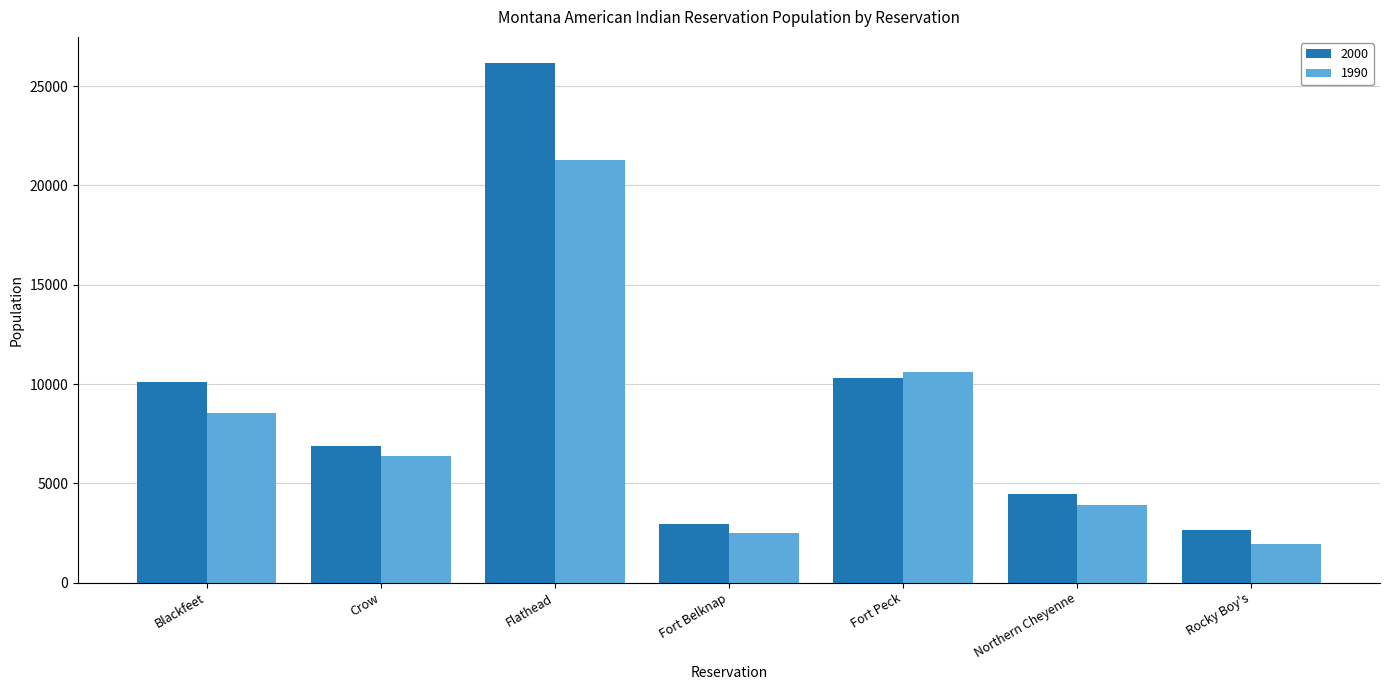

Which series changed the most between Blackfeet and Crow?

2000